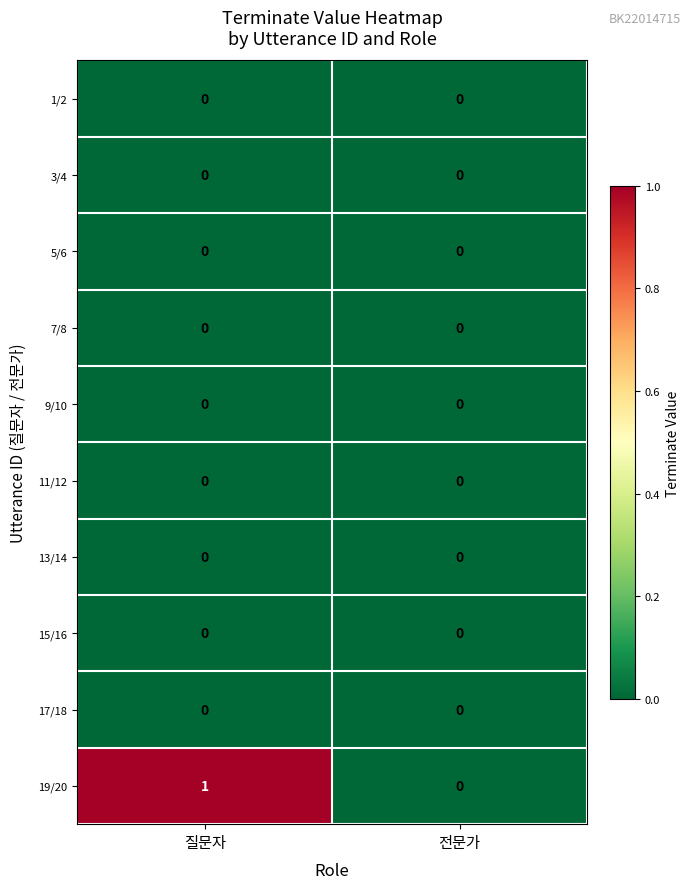

Reading left to right, extract all data points from this chart.

1/2: 질문자=0	전문가=0
3/4: 질문자=0	전문가=0
5/6: 질문자=0	전문가=0
7/8: 질문자=0	전문가=0
9/10: 질문자=0	전문가=0
11/12: 질문자=0	전문가=0
13/14: 질문자=0	전문가=0
15/16: 질문자=0	전문가=0
17/18: 질문자=0	전문가=0
19/20: 질문자=1	전문가=0